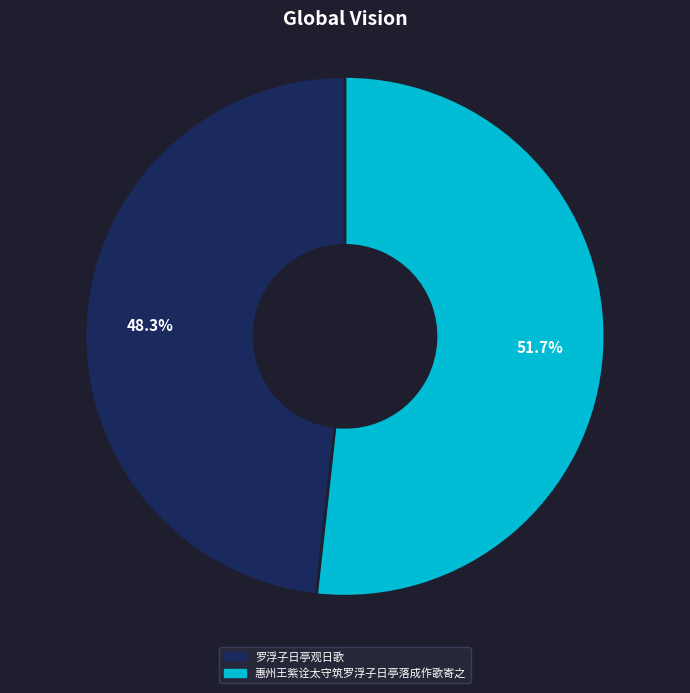

Is 惠州王紫诠太守筑罗浮子日亭落成作歌寄之 the majority of the pie?

Yes